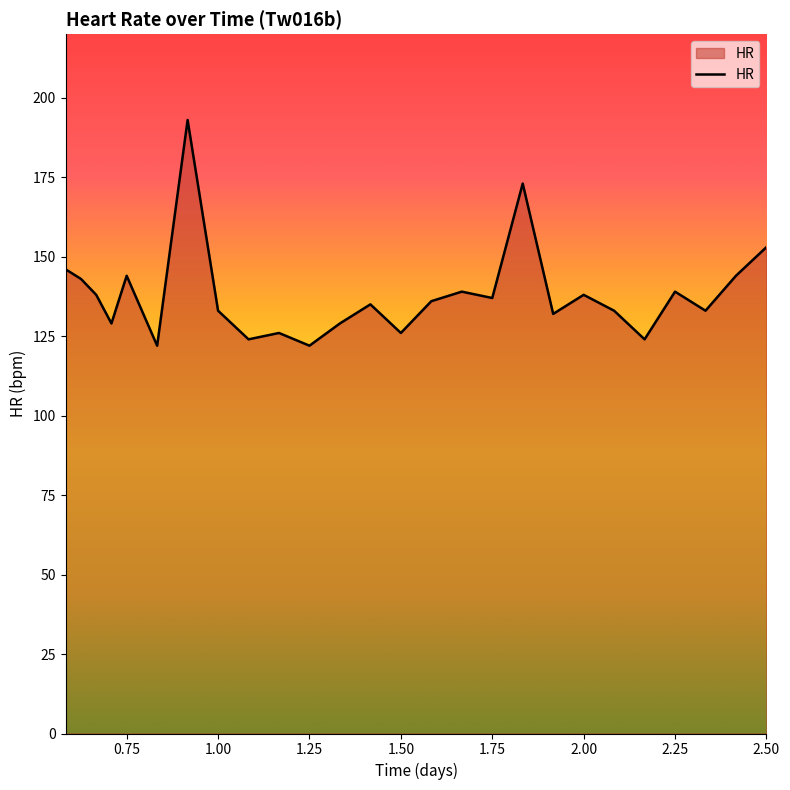

What is the smallest value displayed?

122